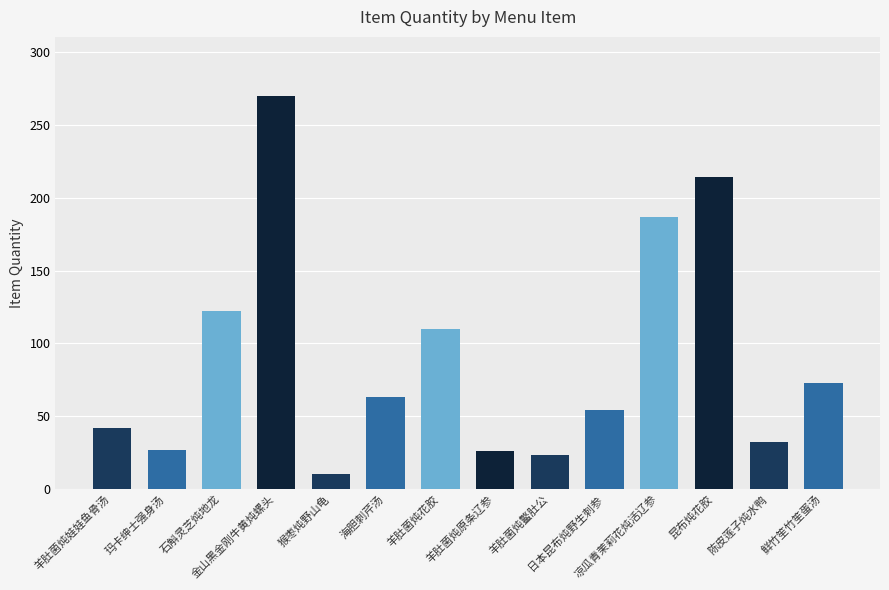

Which category has the highest value across all series?

金山黑金刚牛黄炖螺头